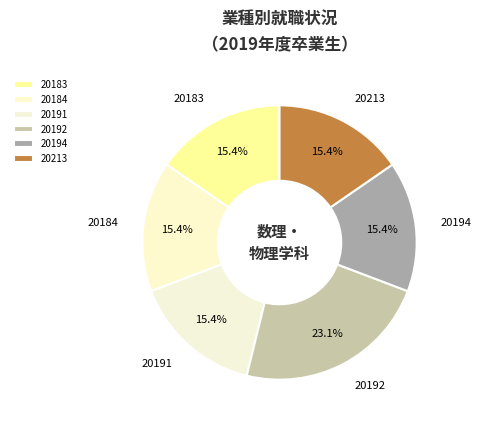

To the nearest percent, what is the difference between the largest and smallest slice percentages?

8%